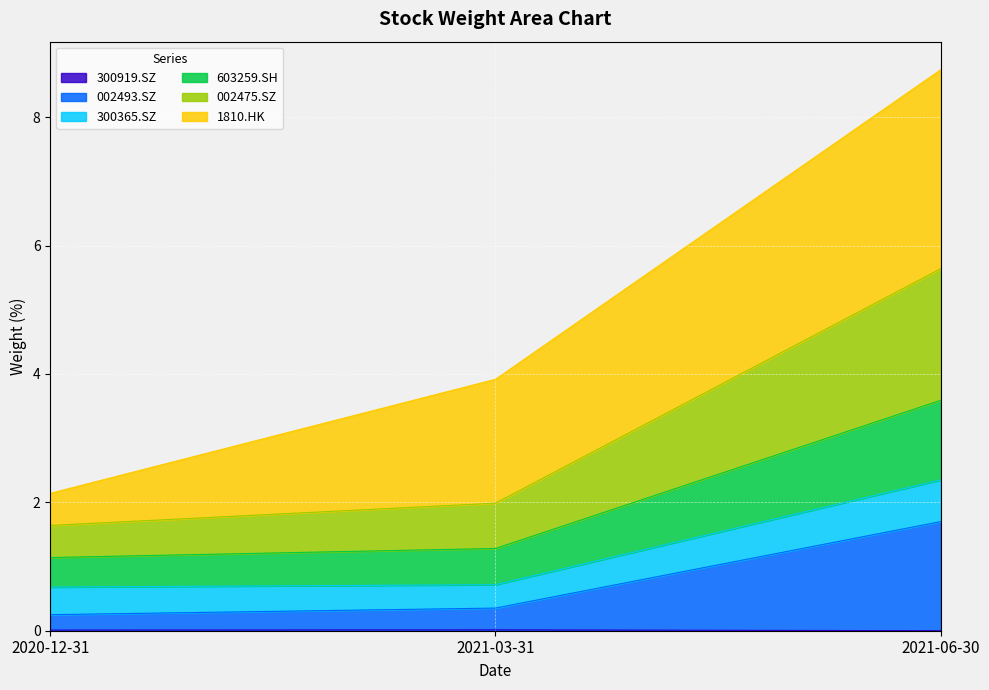

Is it true that 603259.SH equals 0.9 at 2020-12-31?

False